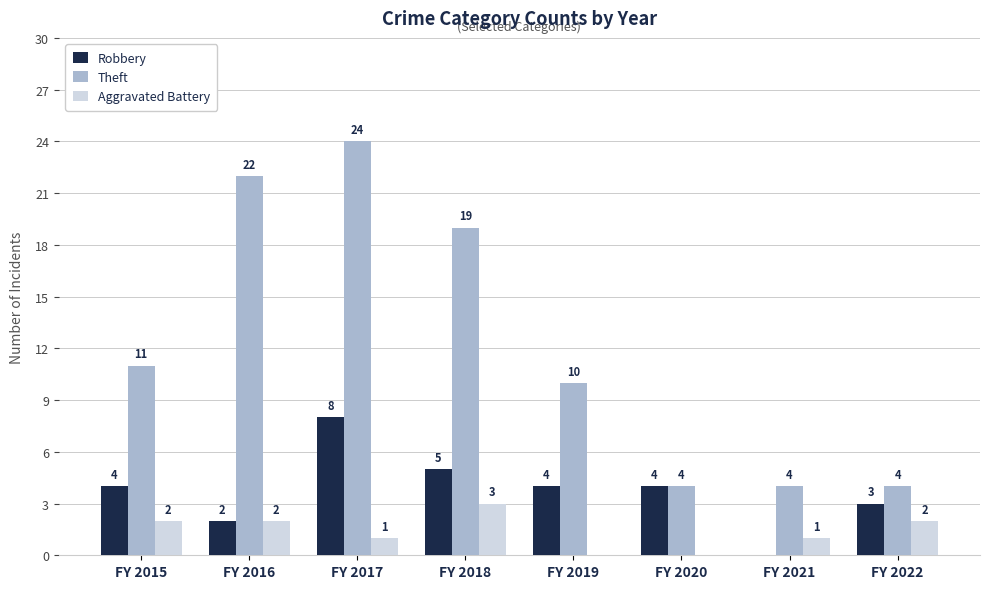

How many values in Aggravated Battery are above zero?

6